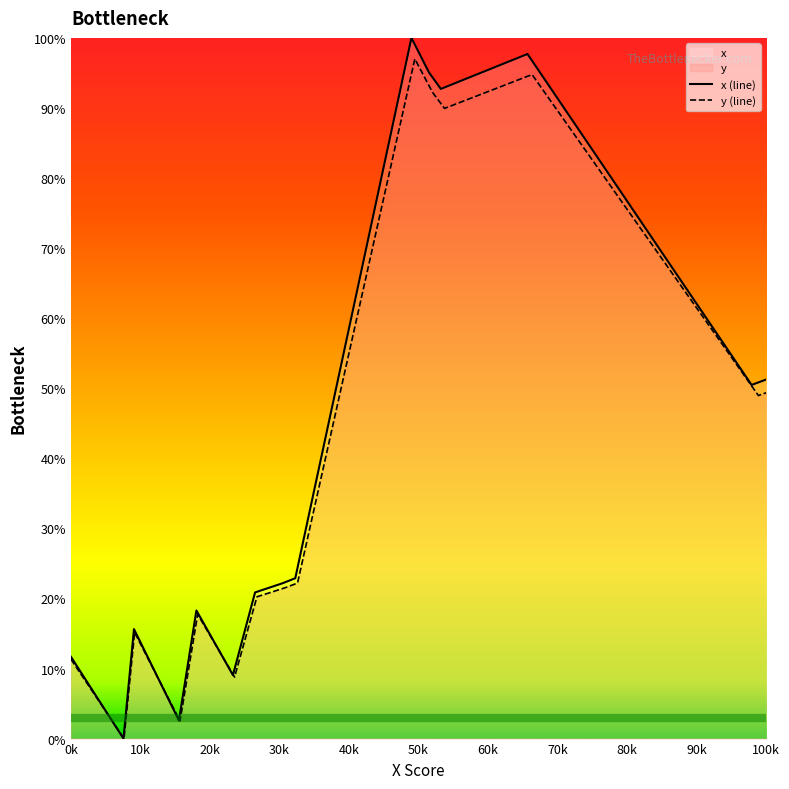

Rank the series by their maximum value, from lowest to highest.

y (line), x (line)